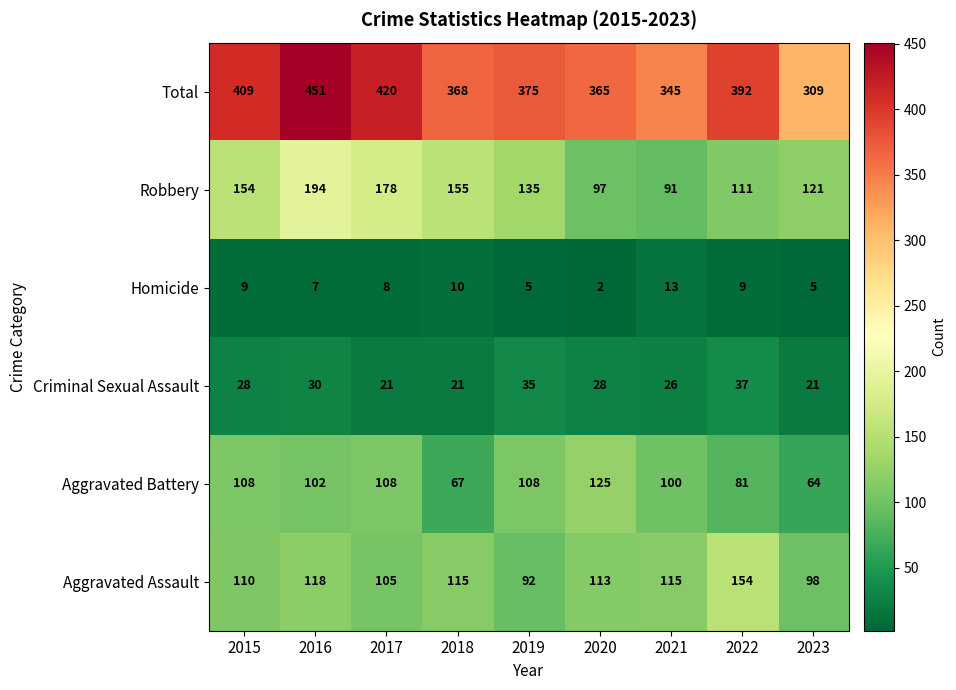

What is the sum of the Aggravated Battery values at 2020 and 2023?

189